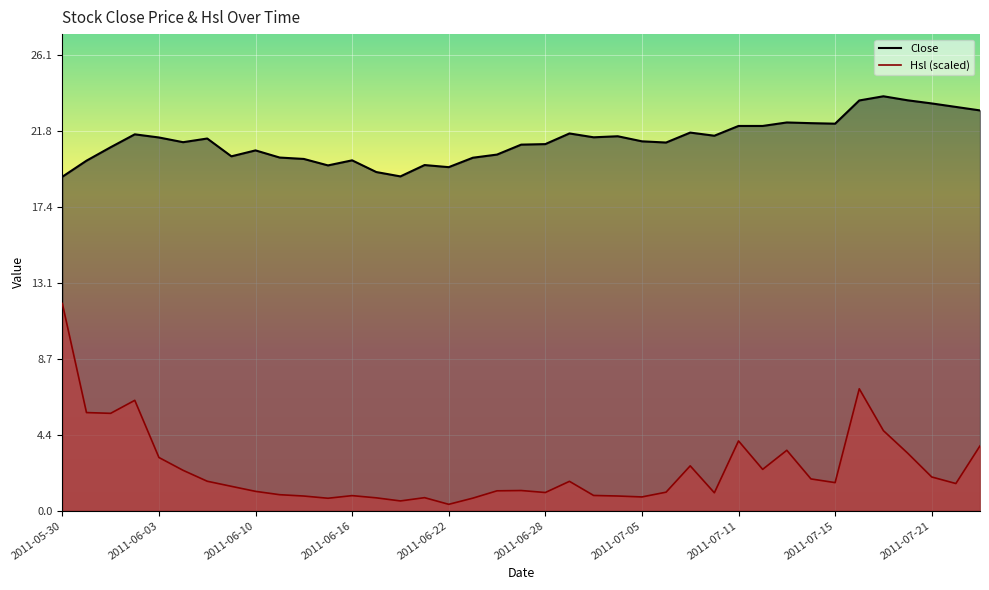

What is the total value across all series at 2011-06-16?

20.9